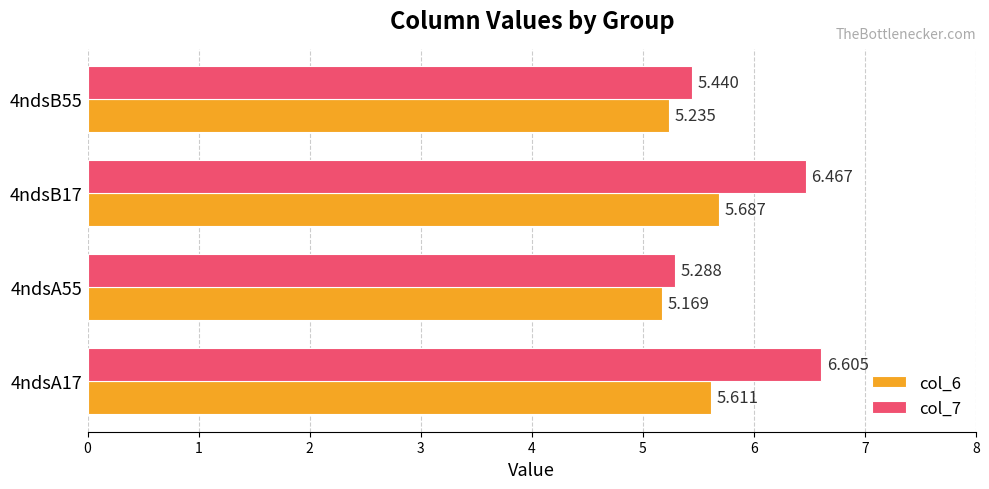

Is the value of col_7 at 4ndsA55 greater than the value of col_6 at 4ndsB17?

No